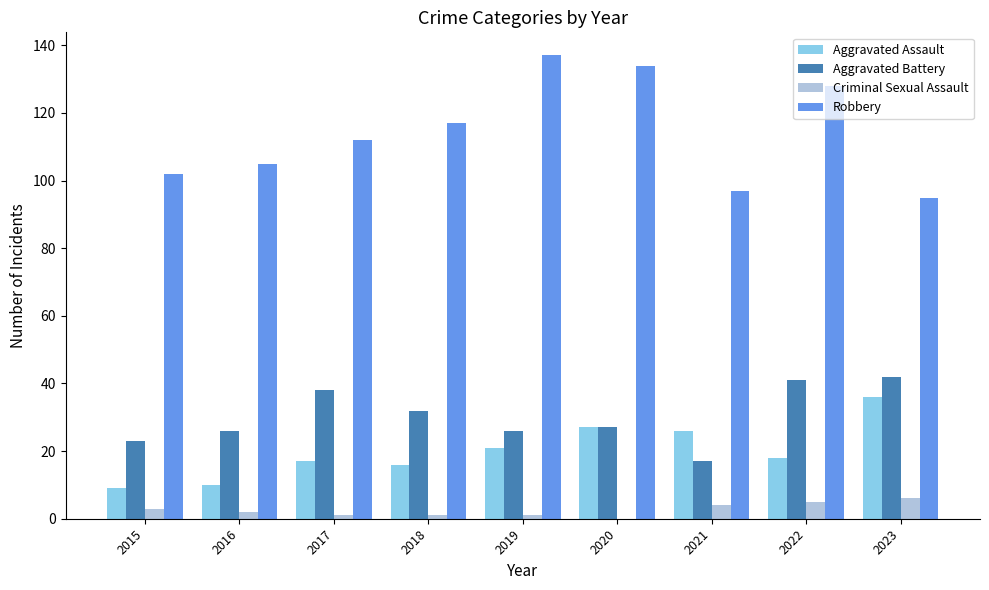

Which series has the widest spread of values?

Robbery